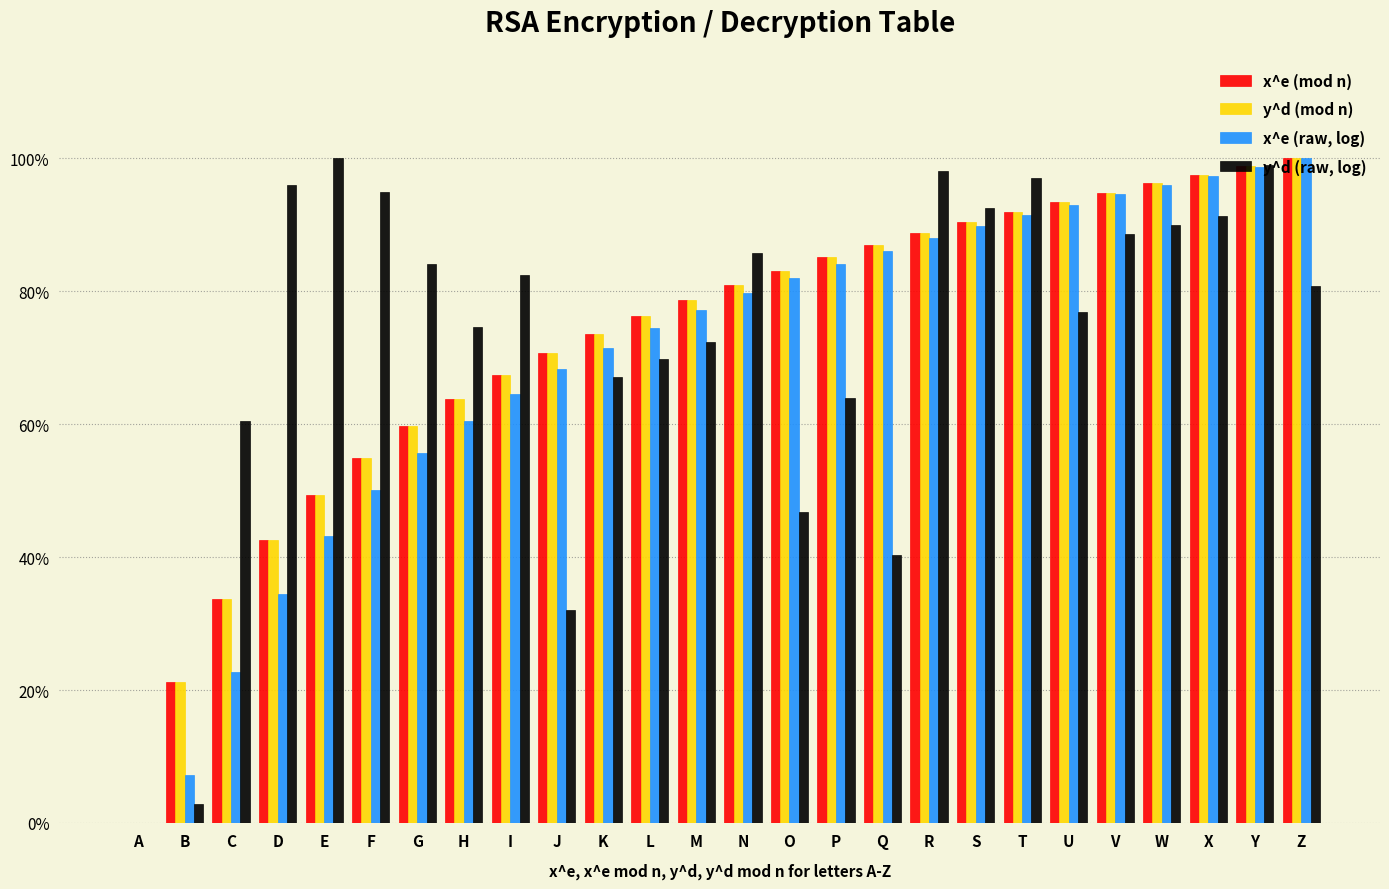

Rank the categories by y^d (raw, log) value from highest to lowest.

E, Y, R, T, D, F, S, X, W, V, N, G, I, Z, U, H, M, L, K, P, C, O, Q, J, B, A